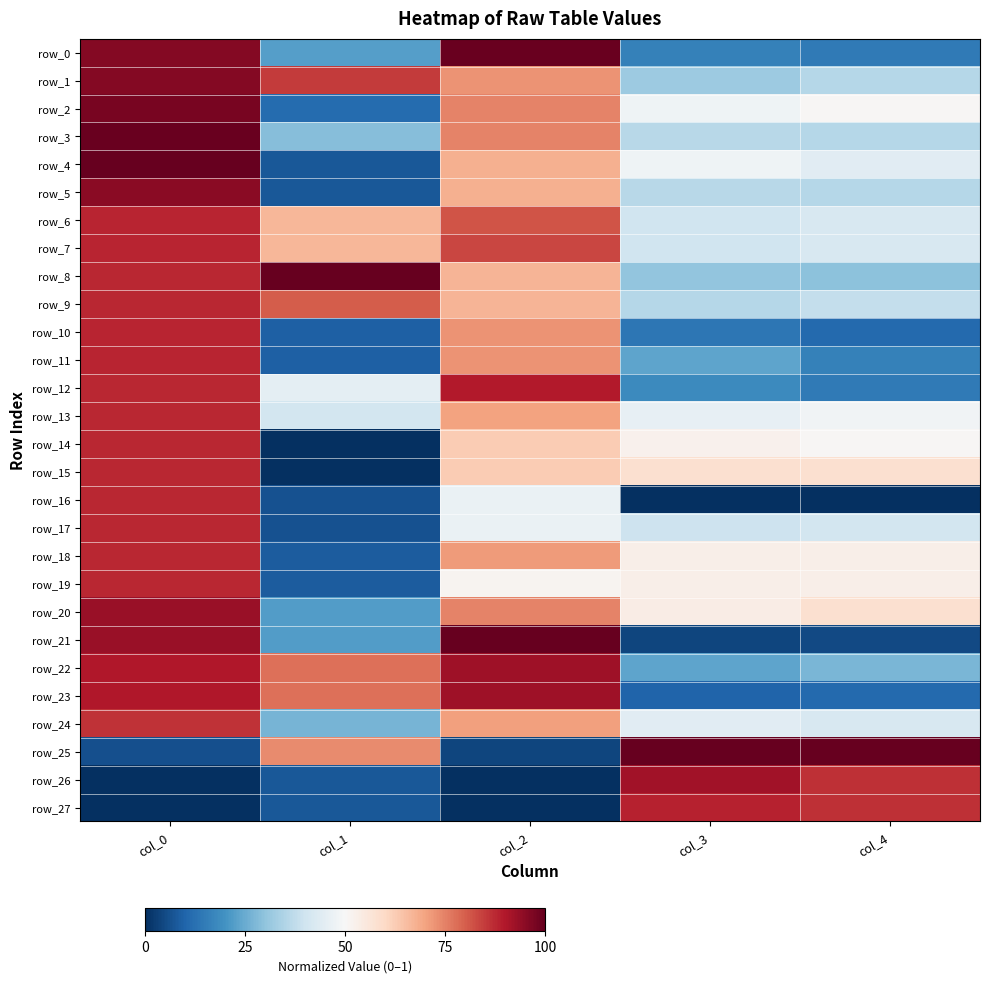

What is the sum of all row_8 values?

3.1